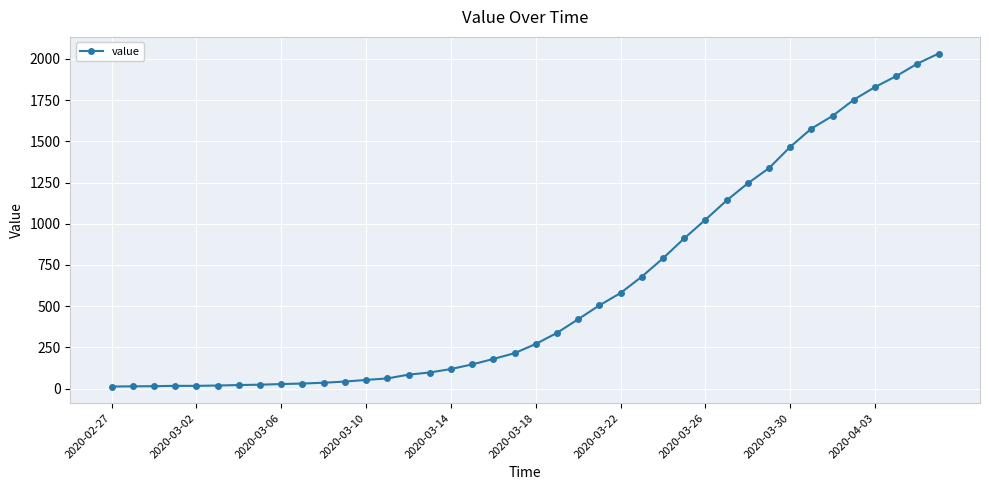

What is the sum of all values?

24656